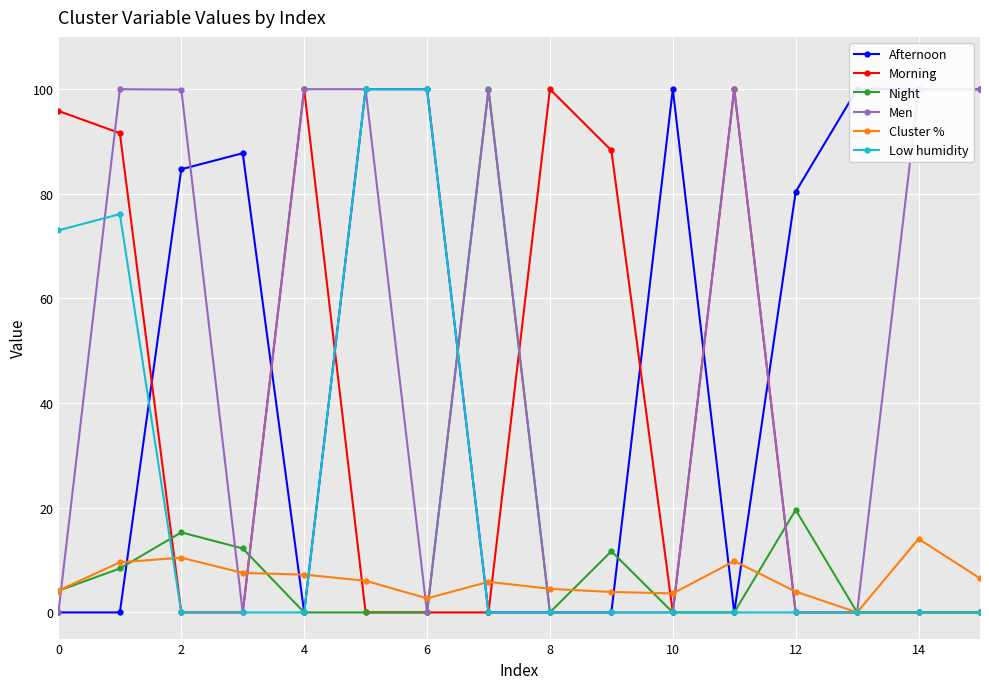

Where is Night nearest to the value 50?

12